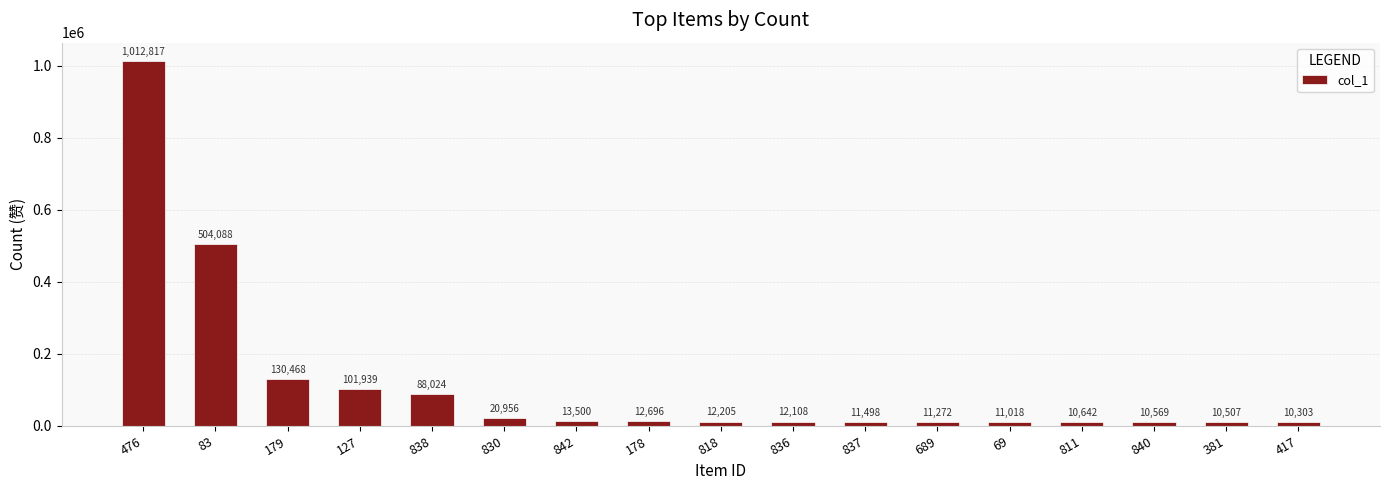

What is the change in value from 83 to 69?

-493070